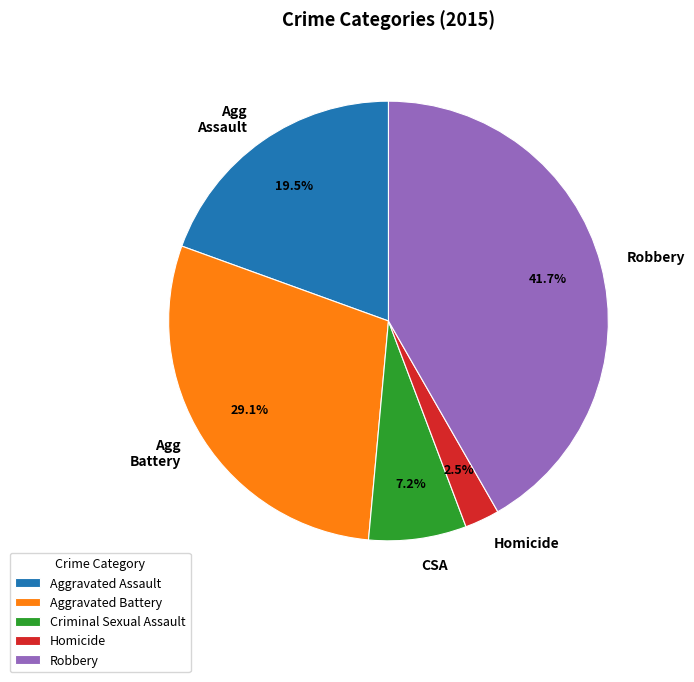

What percentage do Aggravated Battery and Aggravated Assault together represent?

48.6%